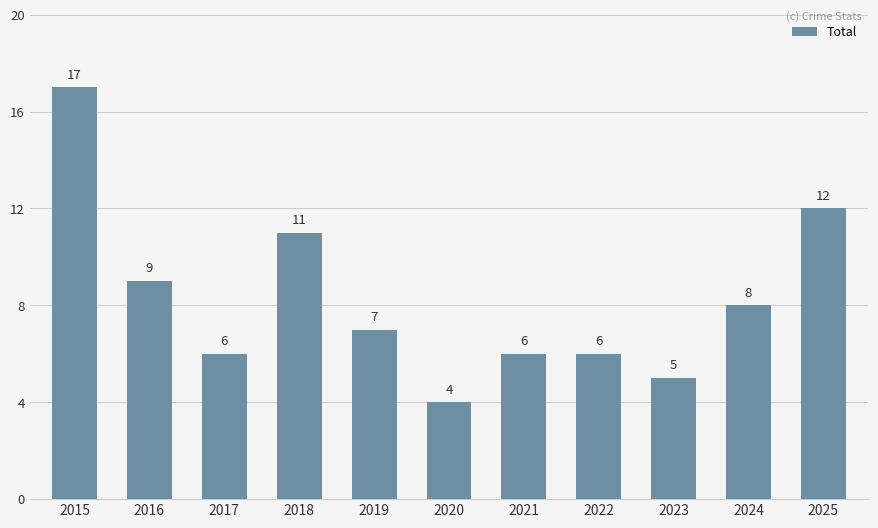

The chart shows a value of 12 at 2025. True or false?

True